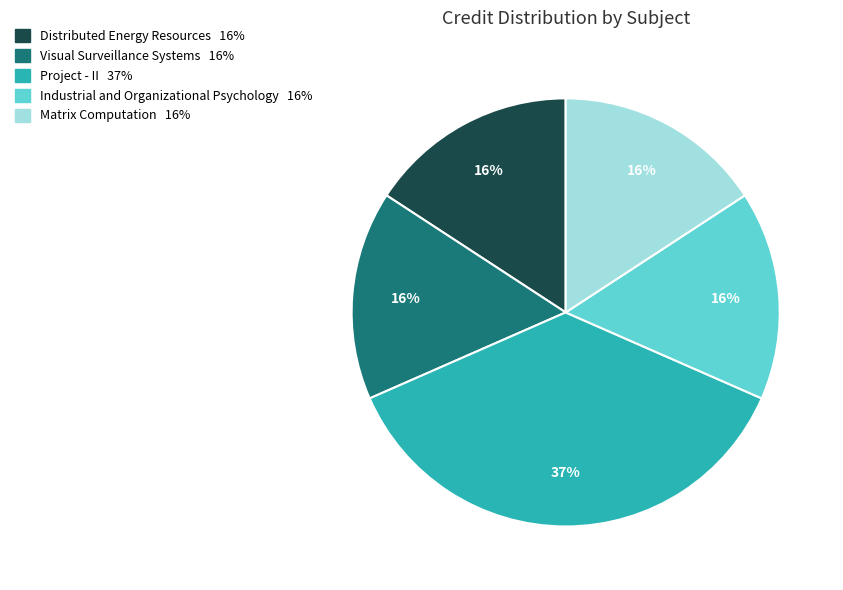

What is the largest slice in the pie chart?

Project - II